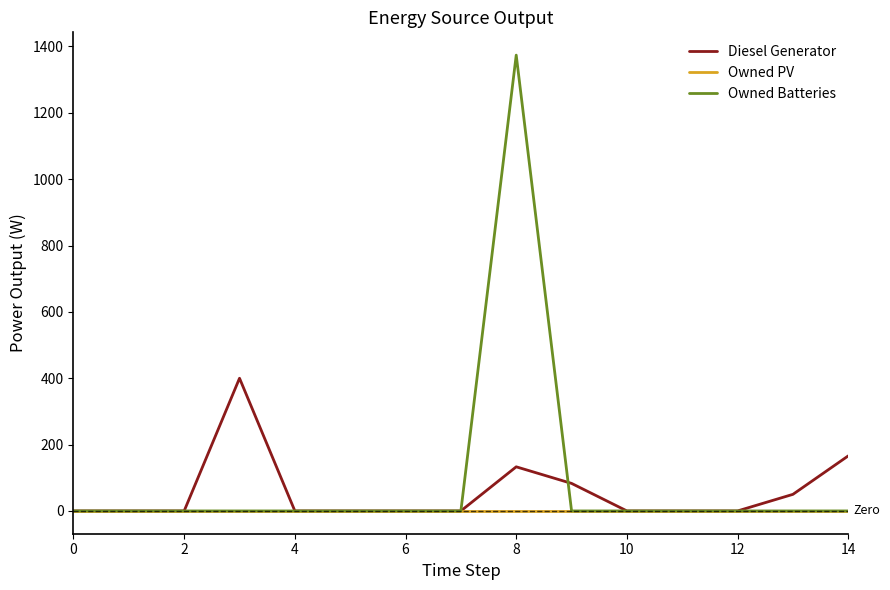

What is the greatest value displayed?

1374